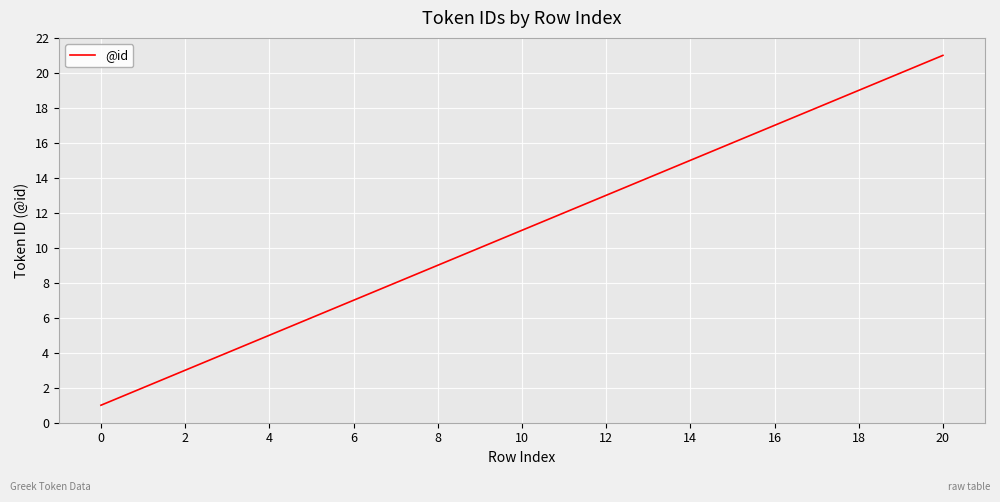

What is the difference between the maximum and minimum values?

20